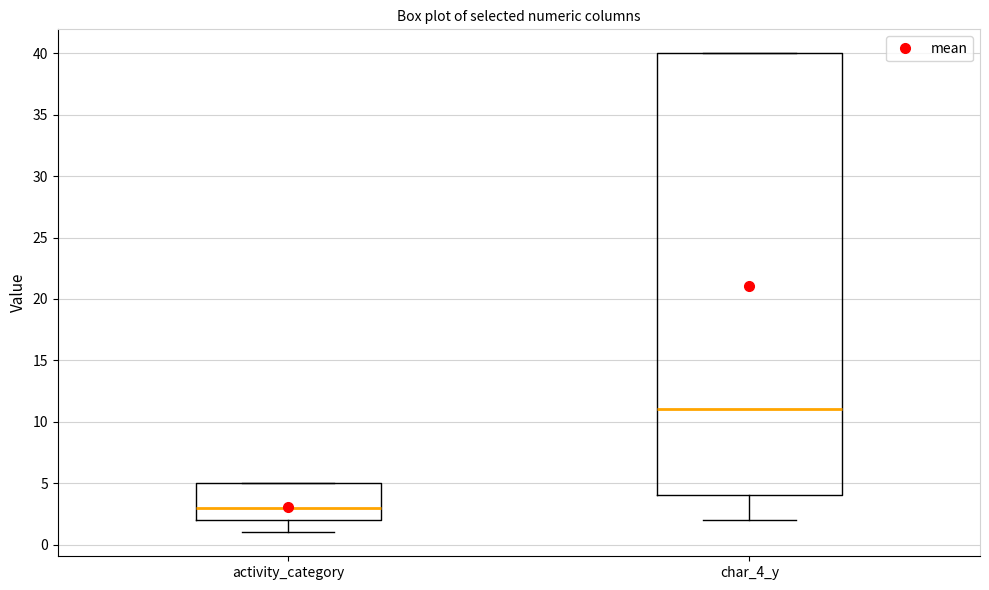

Which box's median line is the highest?

char_4_y